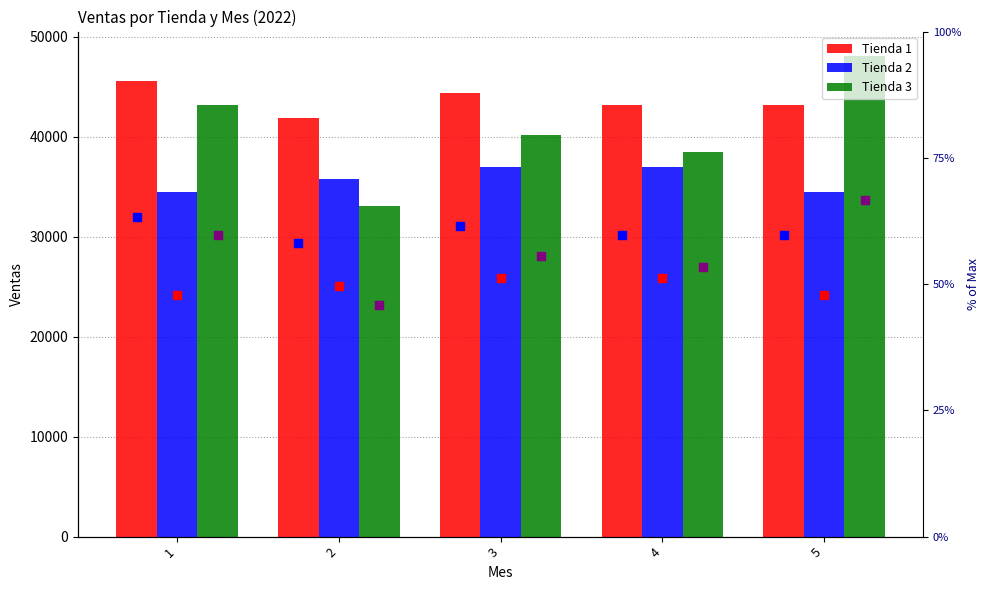

Which series contains the highest Y value?

Tienda 3